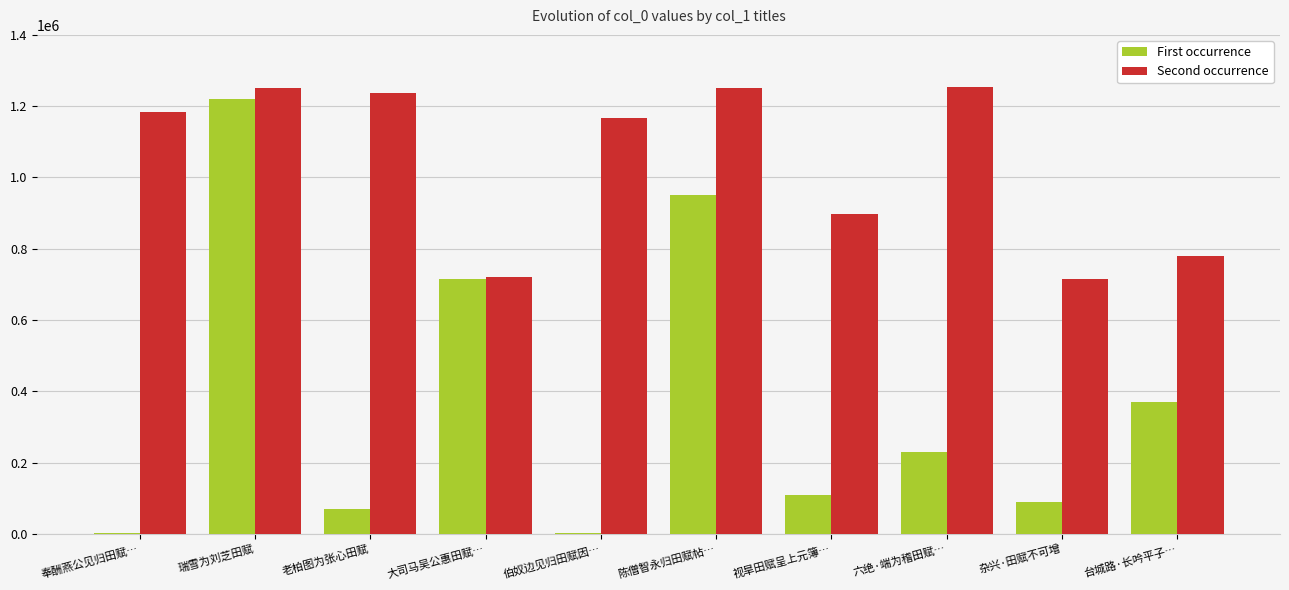

Which series has the widest spread of values?

First occurrence